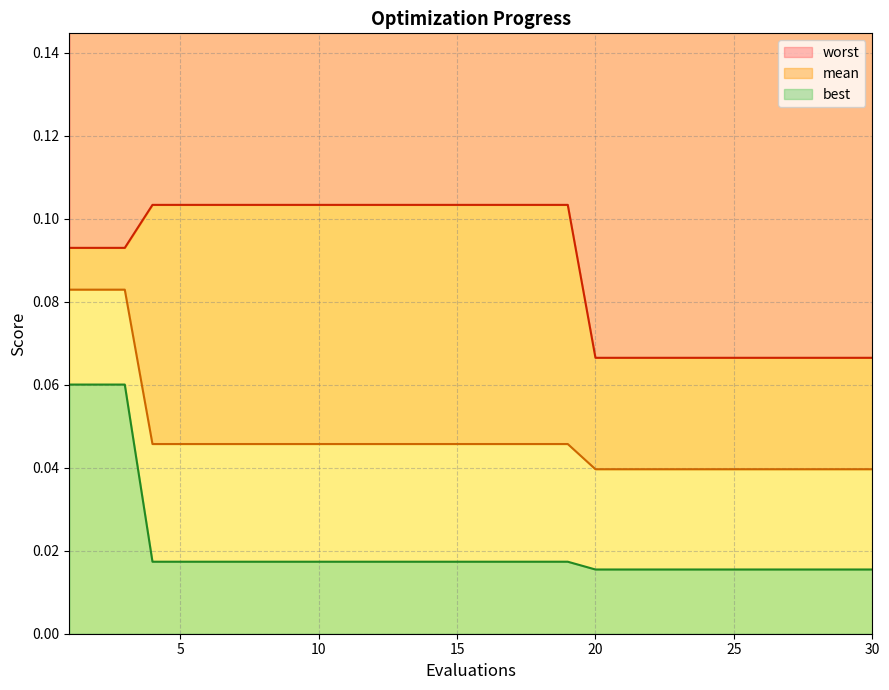

True or false: best and mean cross at least once.

False